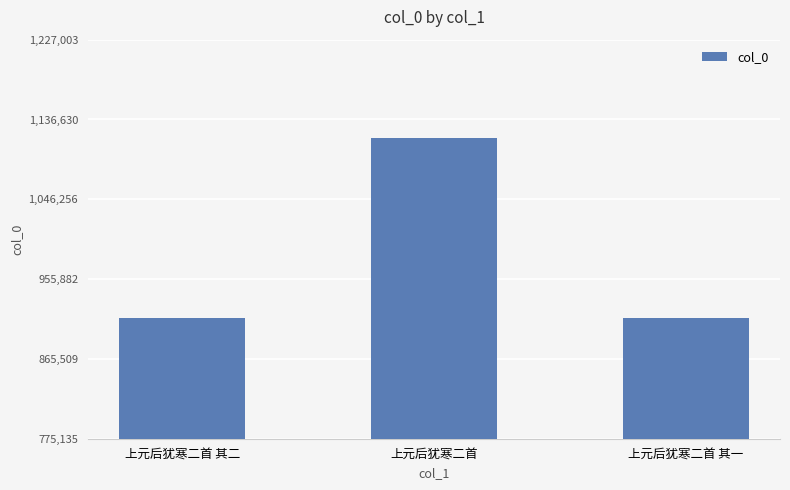

What value does the data have at 上元后犹寒二首 其一?

911925